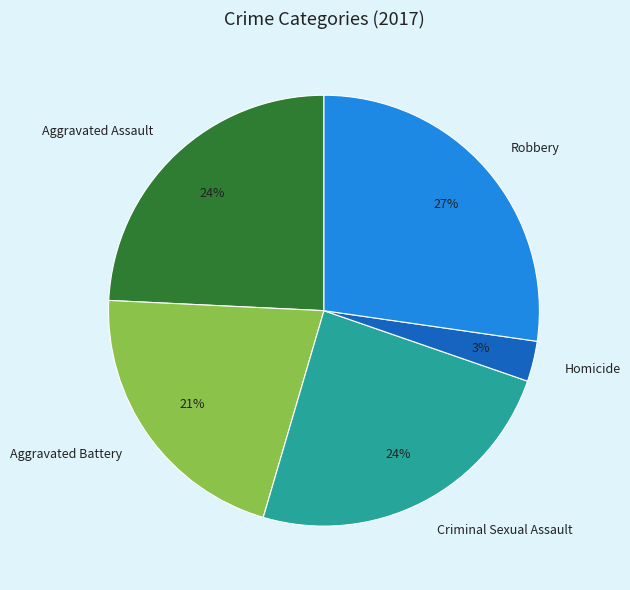

Approximately how many times larger is the value at Criminal Sexual Assault compared to Aggravated Assault?

1.0